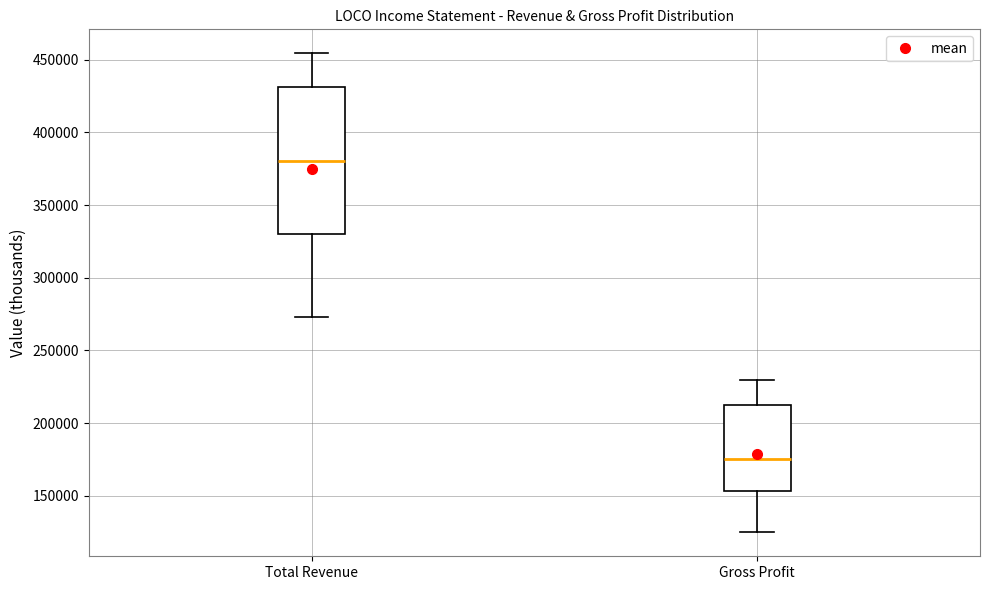

Which box has the lowest median line?

Gross Profit